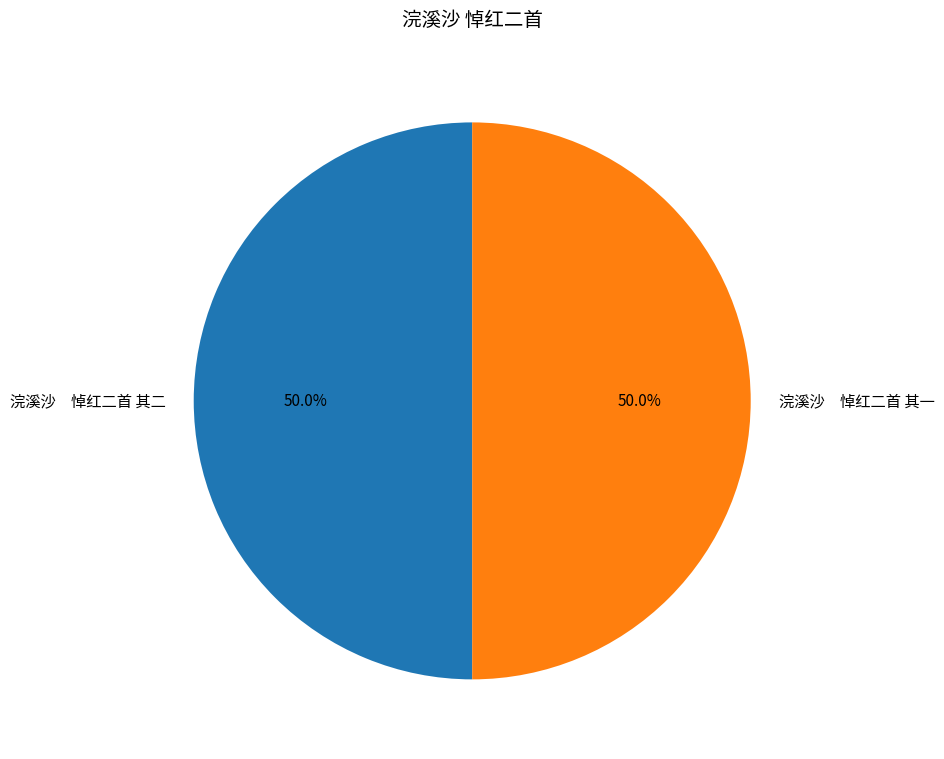

Approximately how many times larger is the value at 浣溪沙 悼红二首 其一 compared to 浣溪沙 悼红二首 其二?

1.0